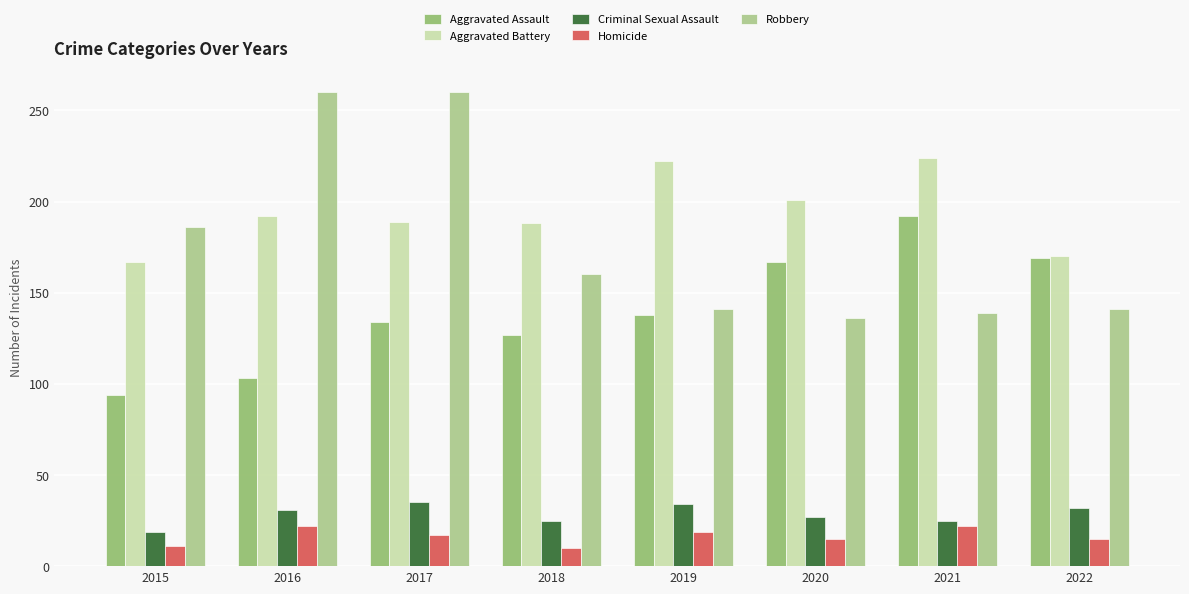

What is the highest value of the Homicide series?

22